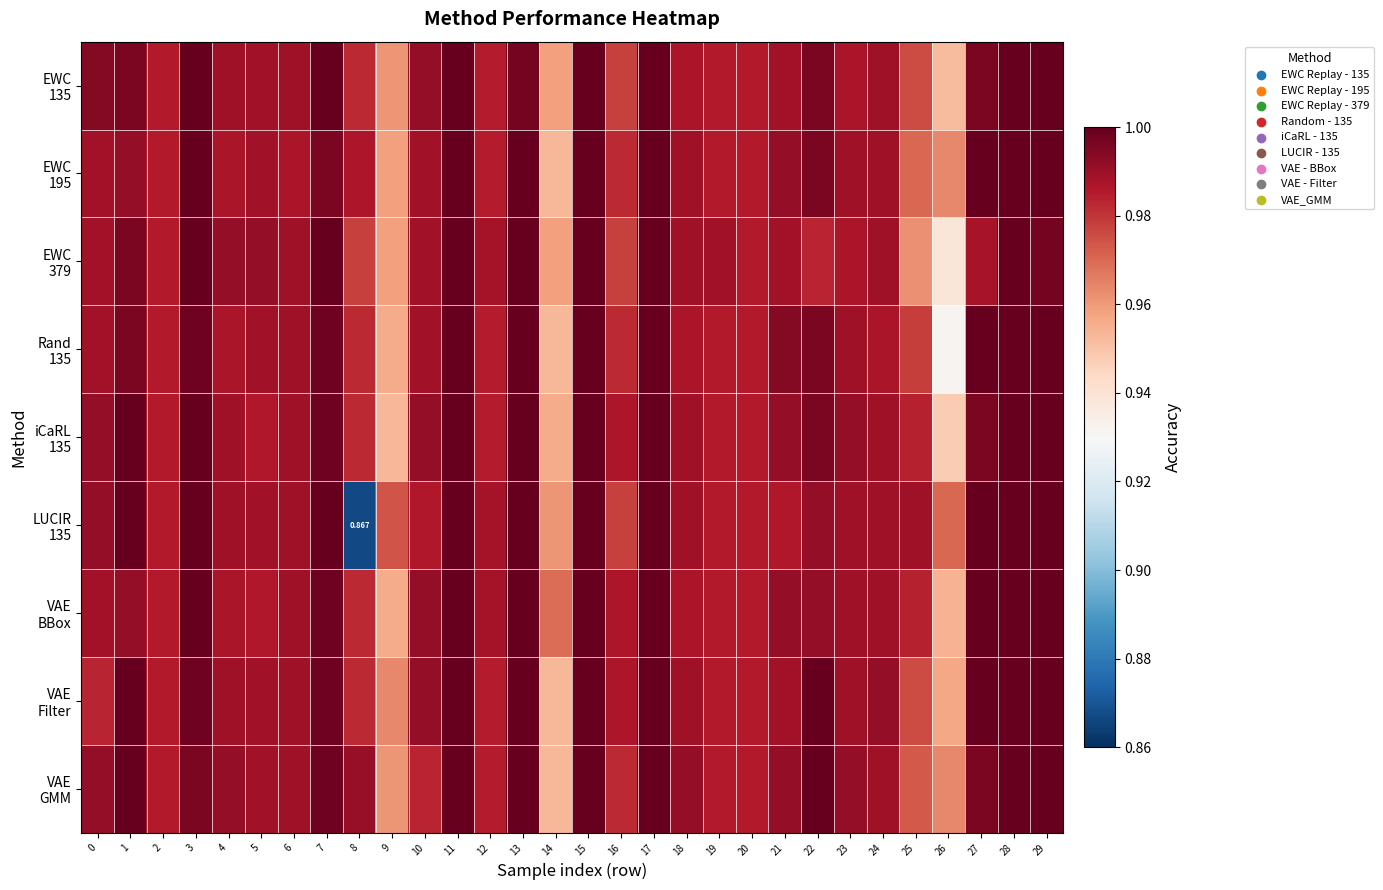

Where is EWC 195 nearest to the value 0?

14